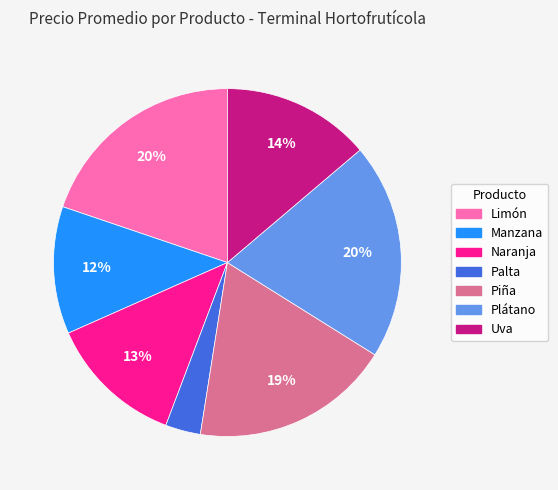

Does Manzana represent more than half of the total?

No